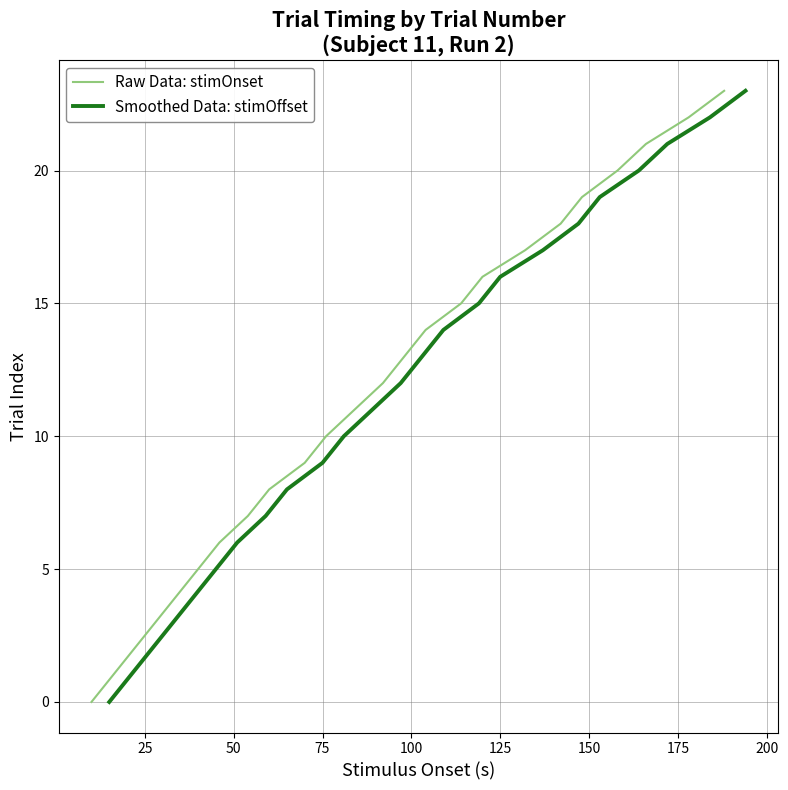

What is the difference between the second highest and second lowest values in the Raw Data: stimOnset series?

21